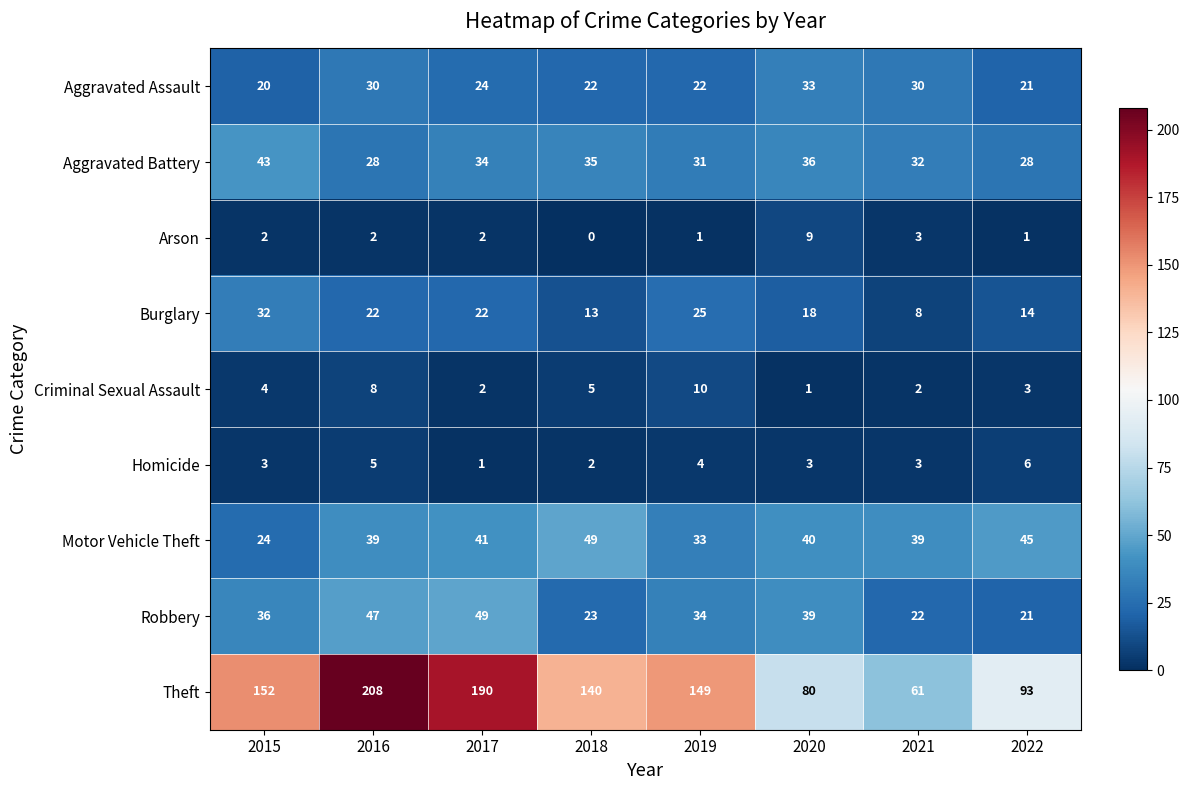

Which series has the largest range (max minus min)?

Theft